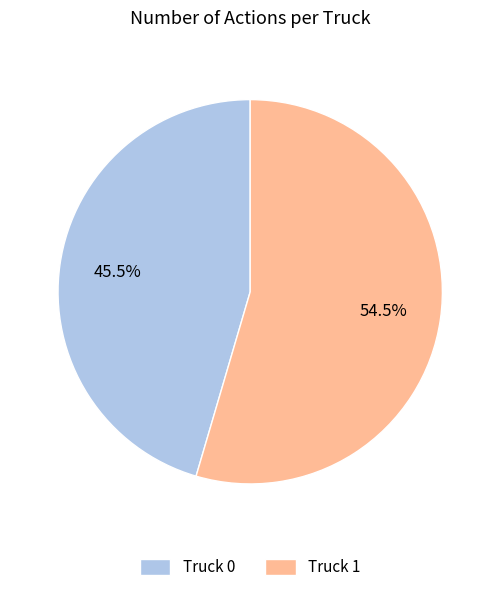

Rank the categories by value from lowest to highest.

Truck 0, Truck 1